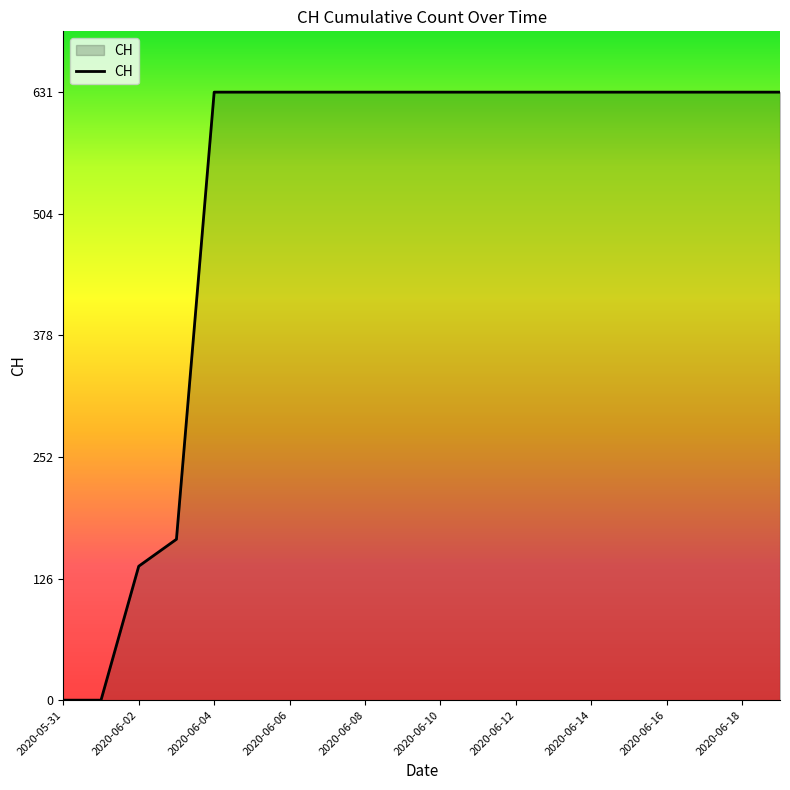

What is the greatest value displayed?

631